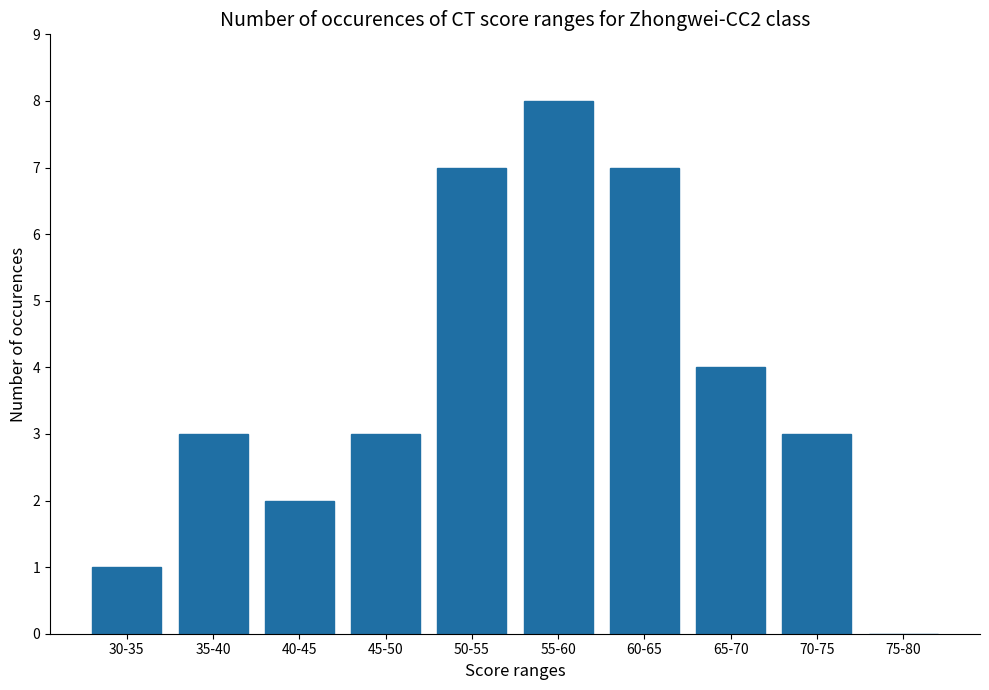

What is the sum of all values?

38